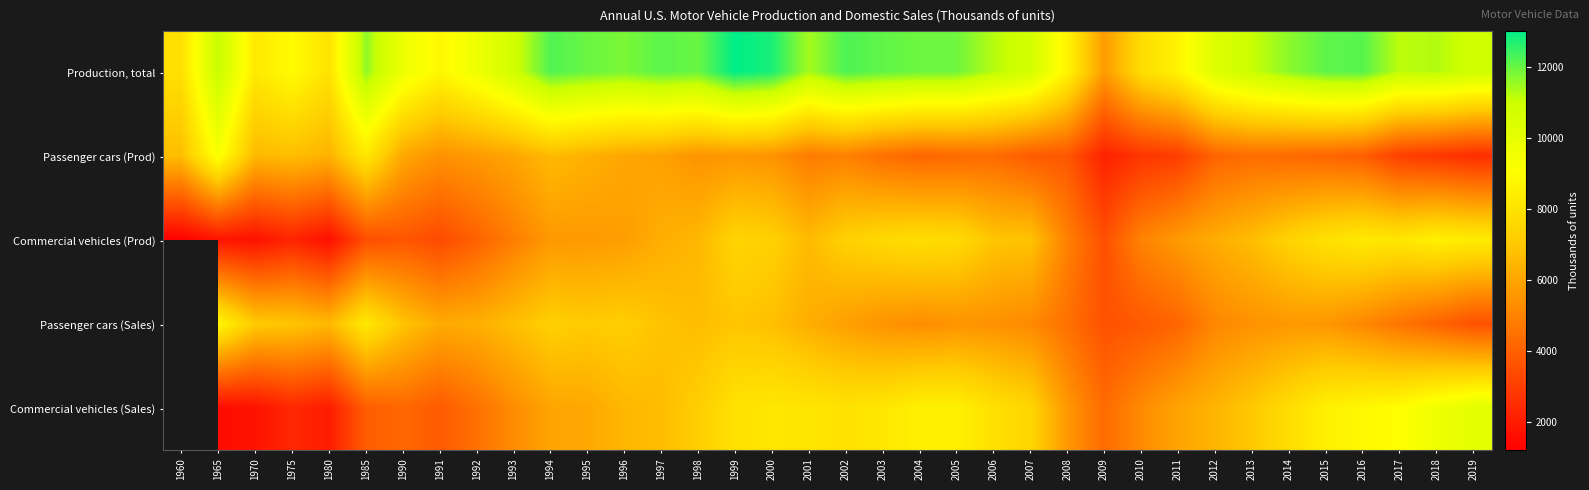

At how many categories does at least one series exceed 10563?

24